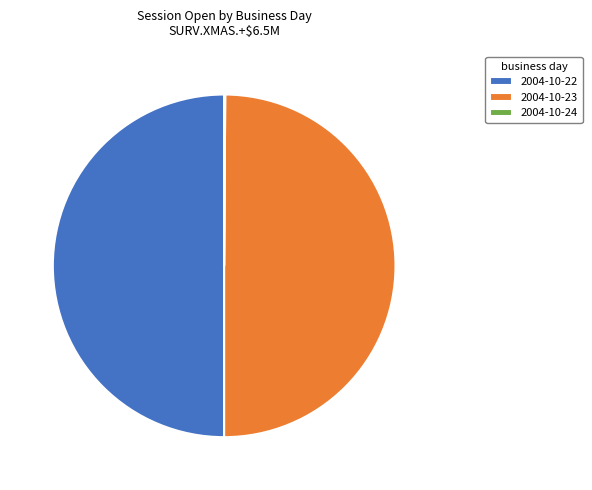

What is the ratio of the value at 2004-10-23 to the value at 2004-10-22?

1.0